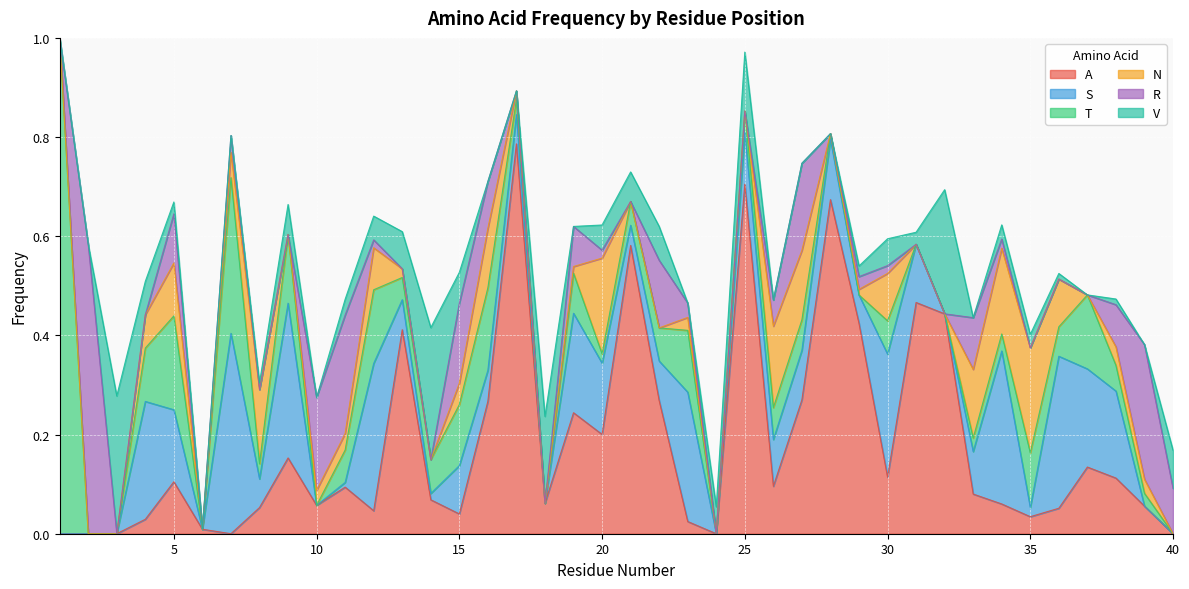

How many lines are shown in the chart?

6